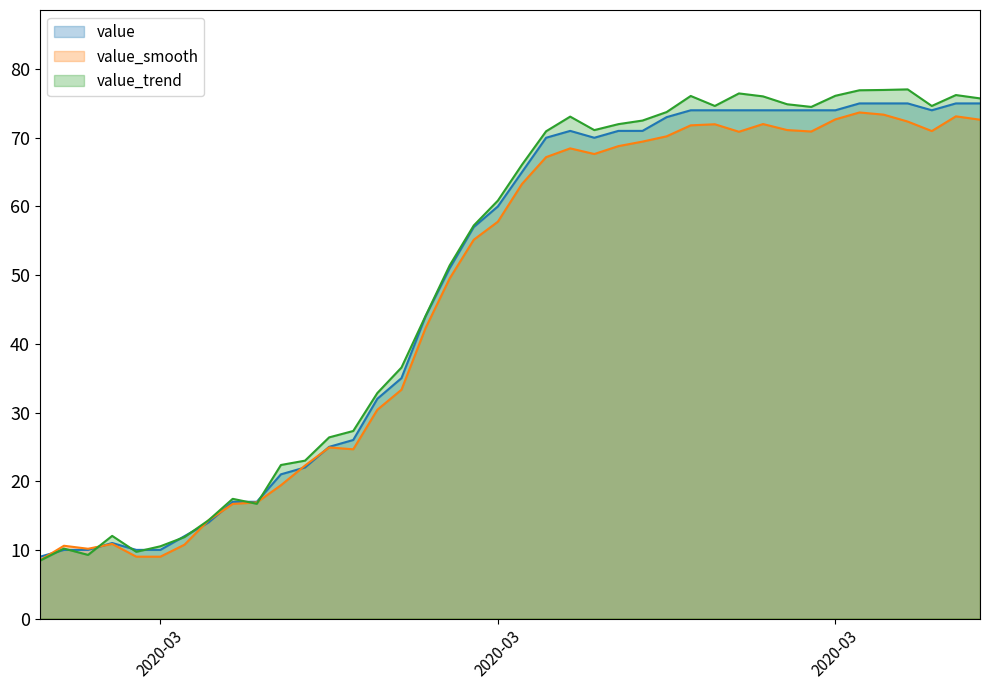

How many lines are shown in the chart?

3